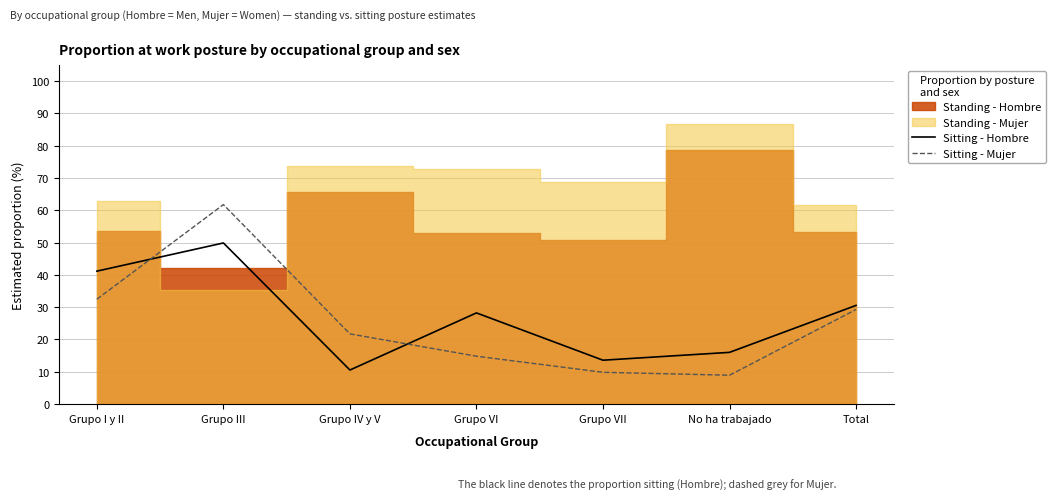

Where do Sitting - Hombre and Sitting - Mujer first cross each other?

Grupo I y II and Grupo III